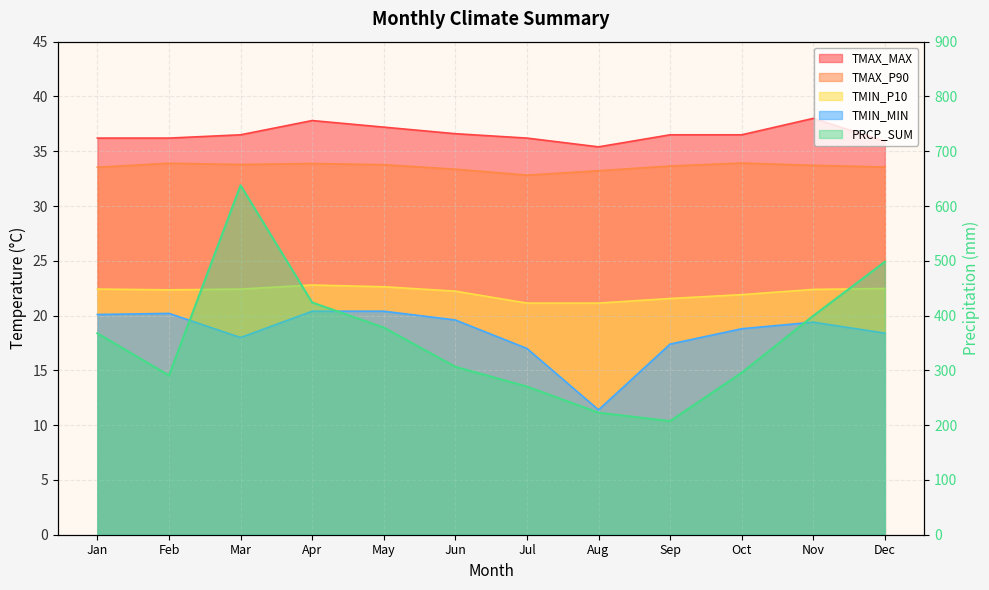

Which series has the largest range (max minus min)?

PRCP_SUM